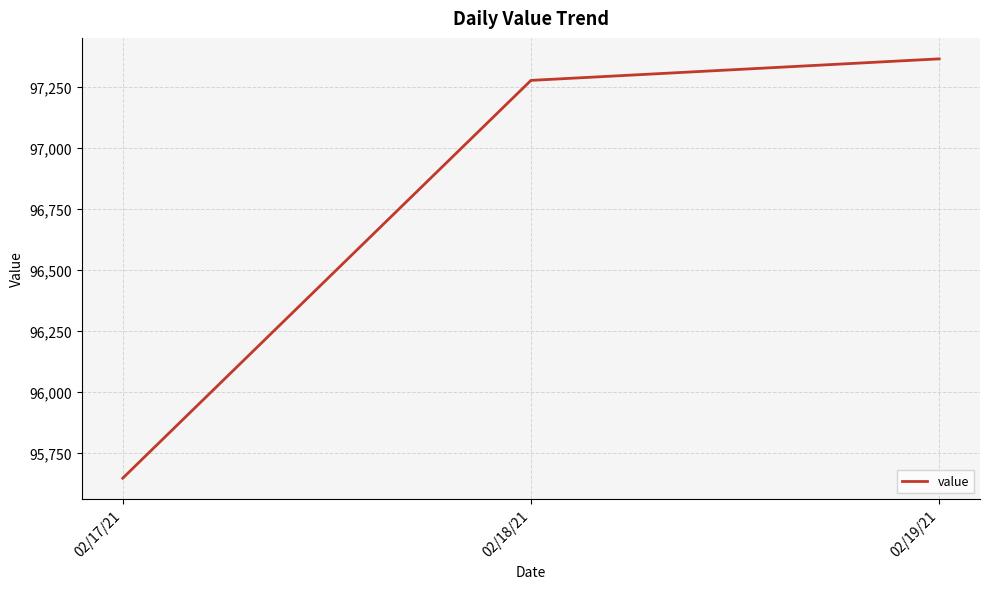

How many series are shown in this chart?

1